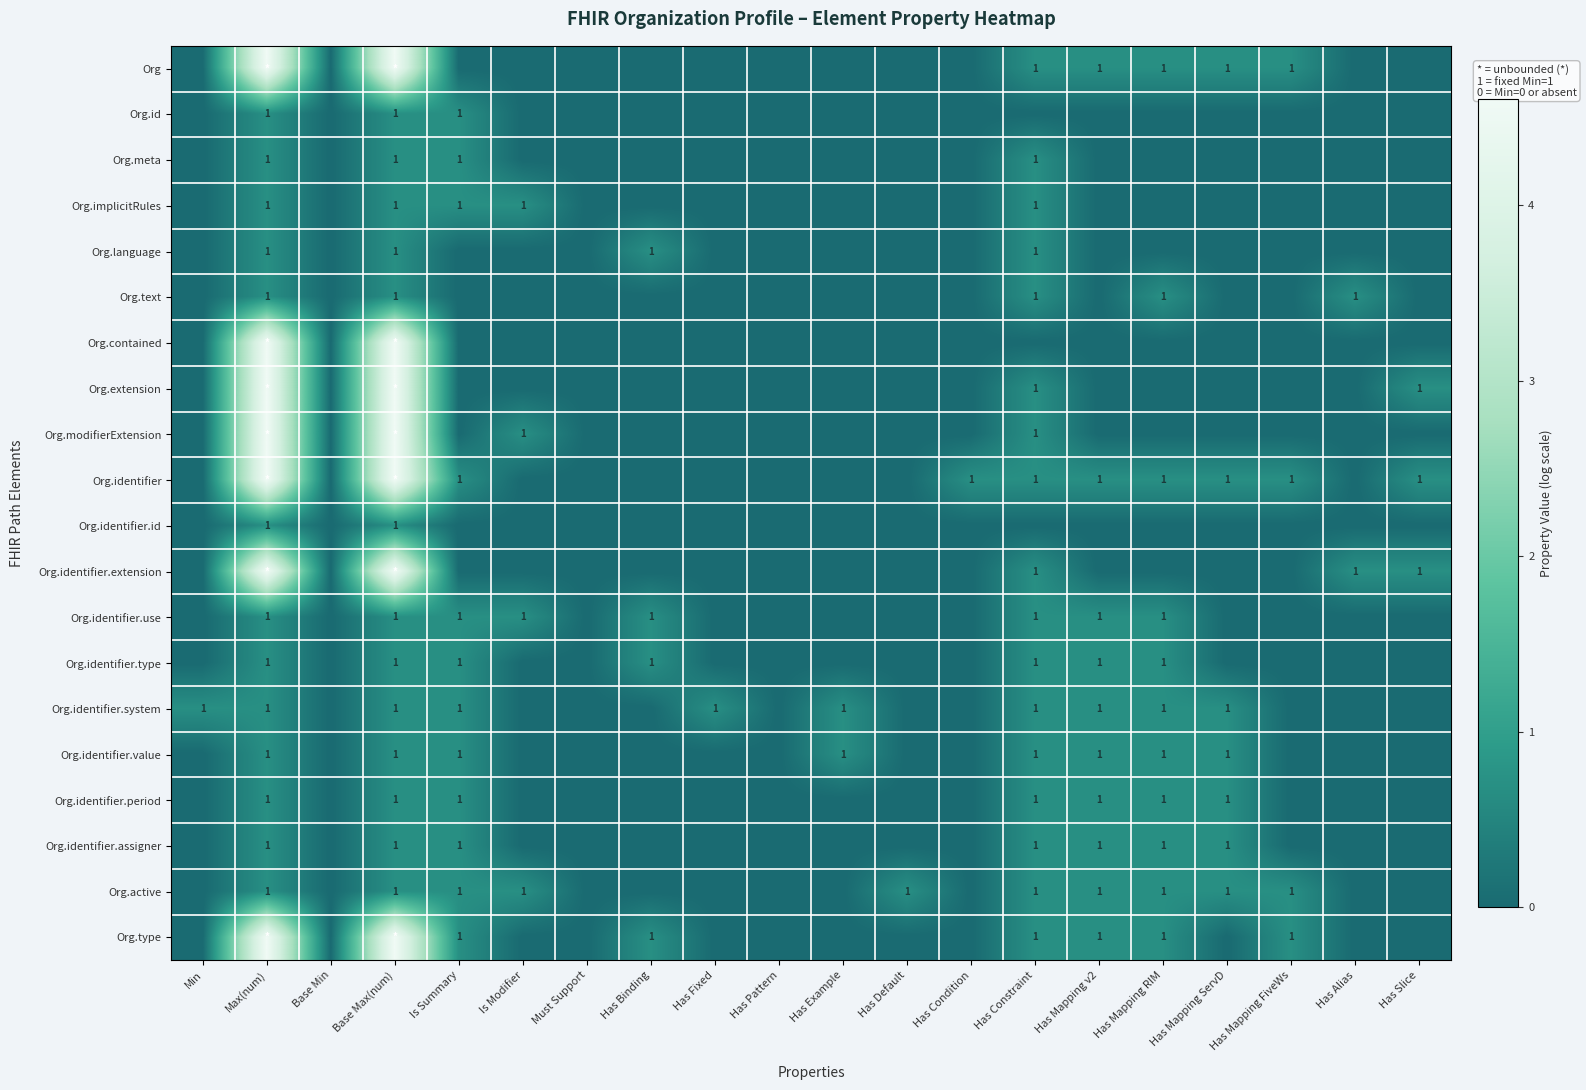

The value of Org.contained at Has Mapping RIM is 3.0. True or false?

False